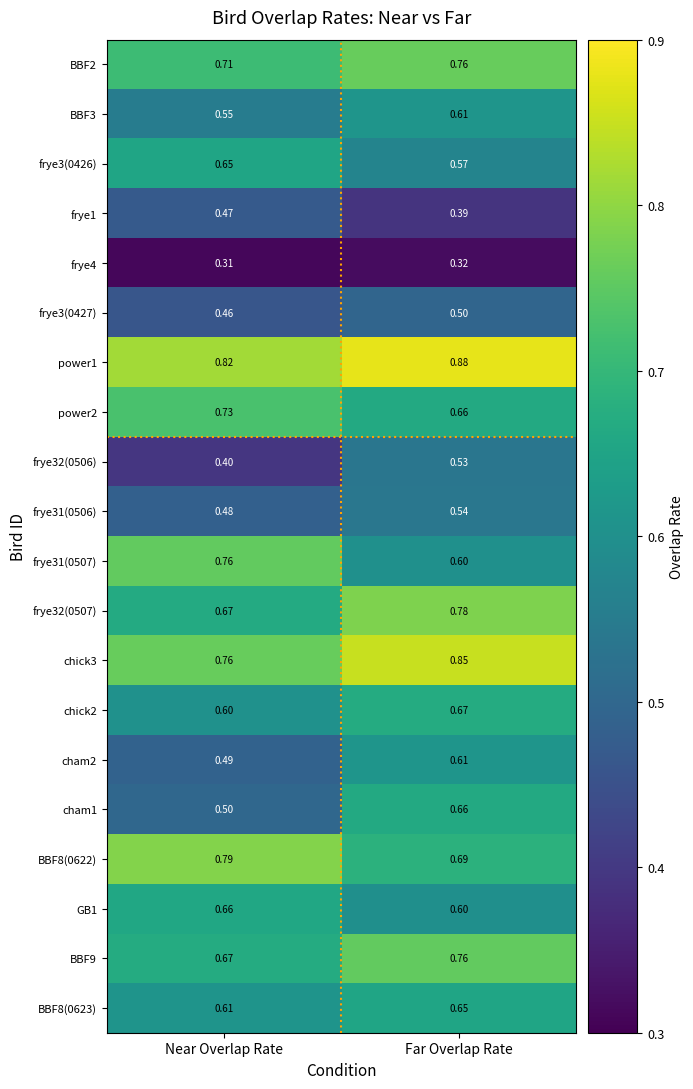

At which label is BBF8(0622) closest to 0?

Far Overlap Rate